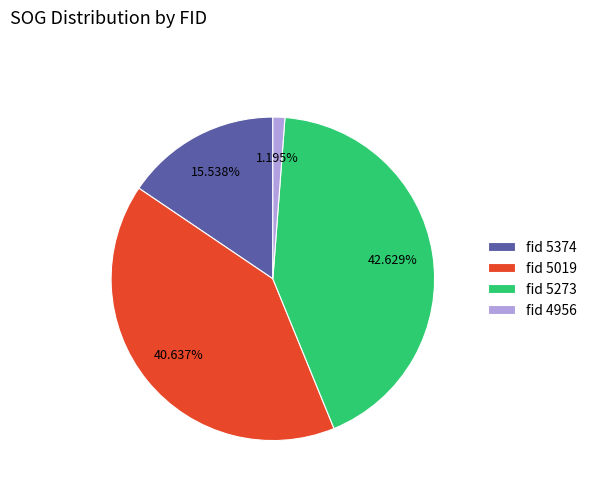

Rank the categories by value from highest to lowest.

fid 5273, fid 5019, fid 5374, fid 4956